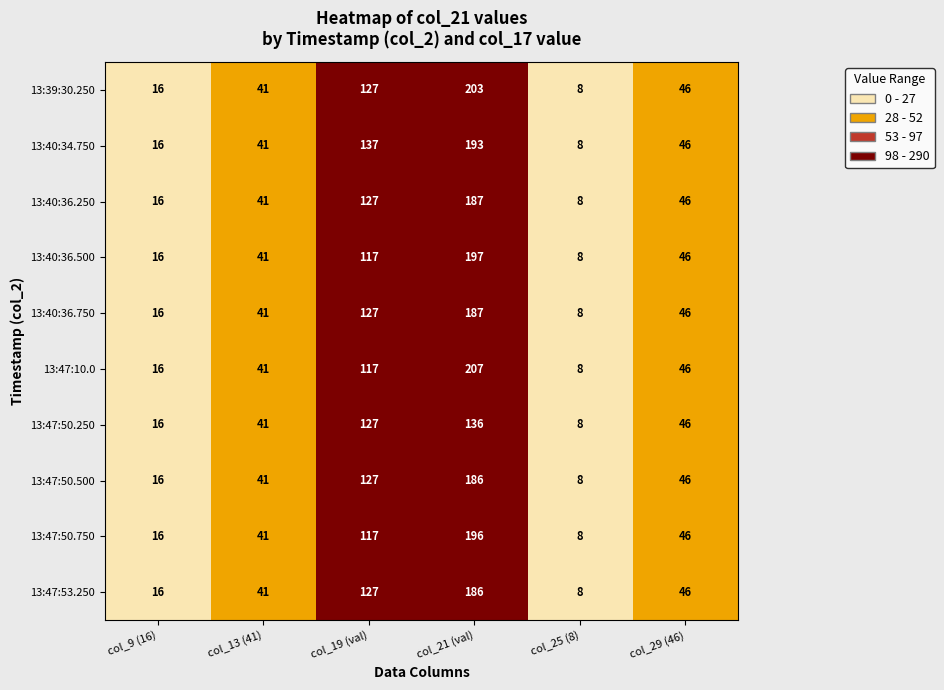

Rank the categories by 13:47:50.500 value from lowest to highest.

col_25 (8), col_9 (16), col_13 (41), col_29 (46), col_19 (val), col_21 (val)